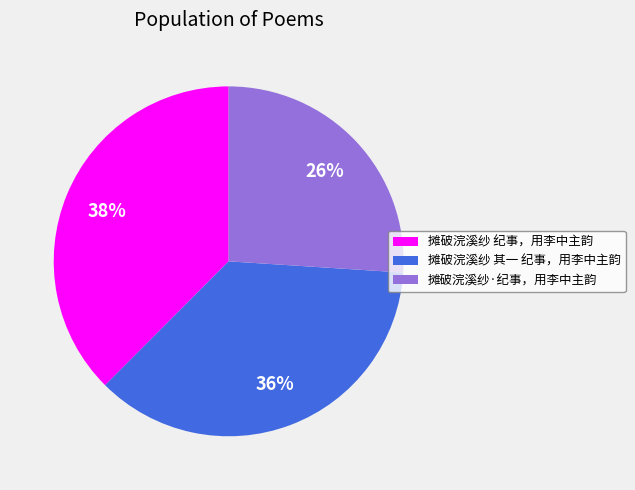

Combined, do 摊破浣溪纱 纪事，用李中主韵 and 摊破浣溪纱 其一 纪事，用李中主韵 account for over 50%?

Yes